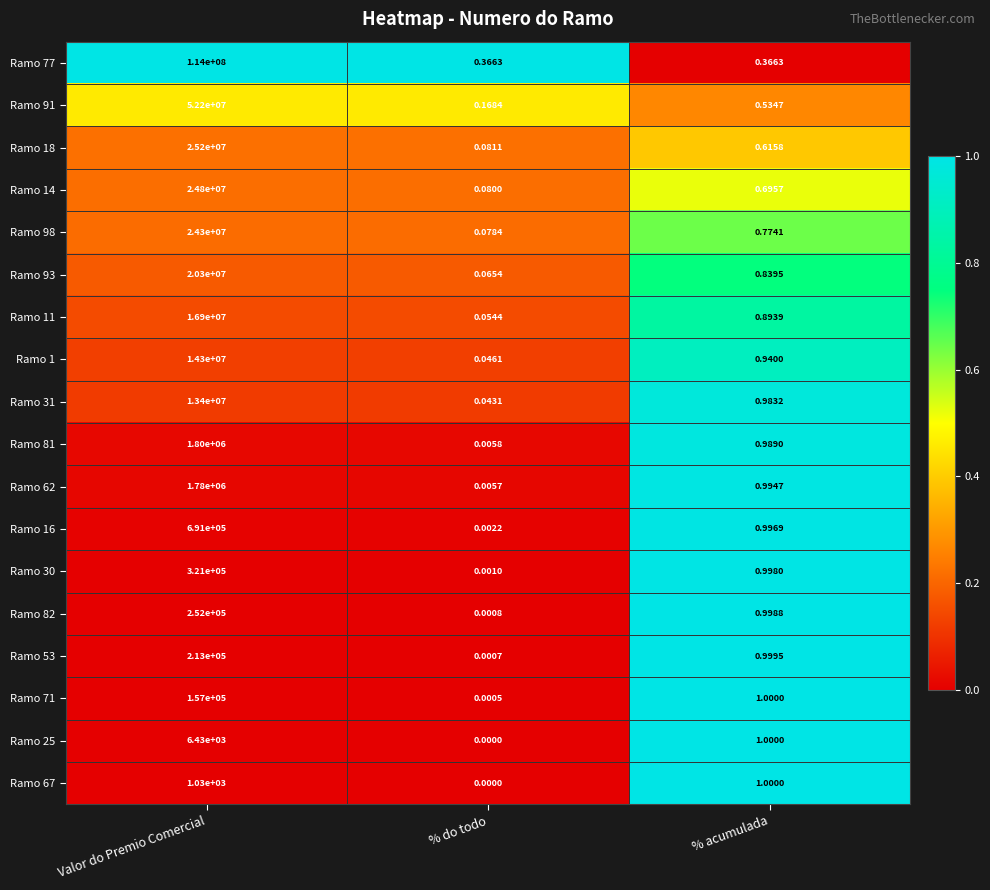

Between Valor do Premio Comercial and % acumulada, which series saw the biggest shift?

Ramo 77